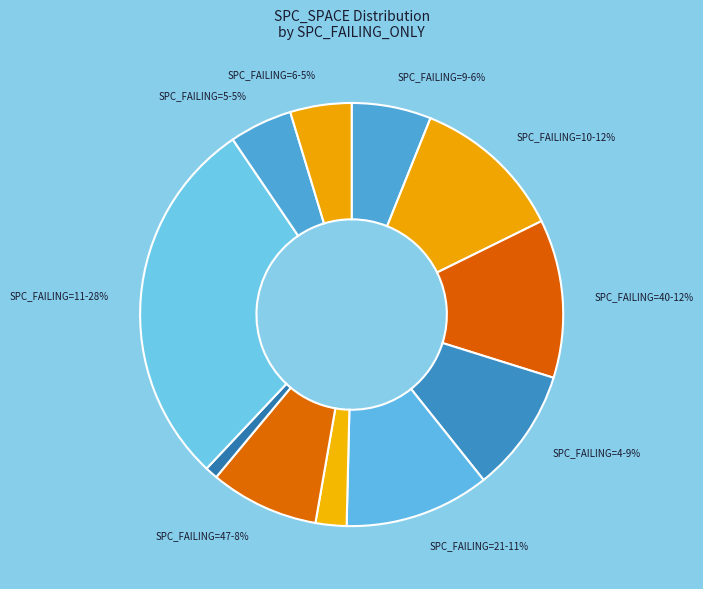

How many segments does this pie chart have?

11